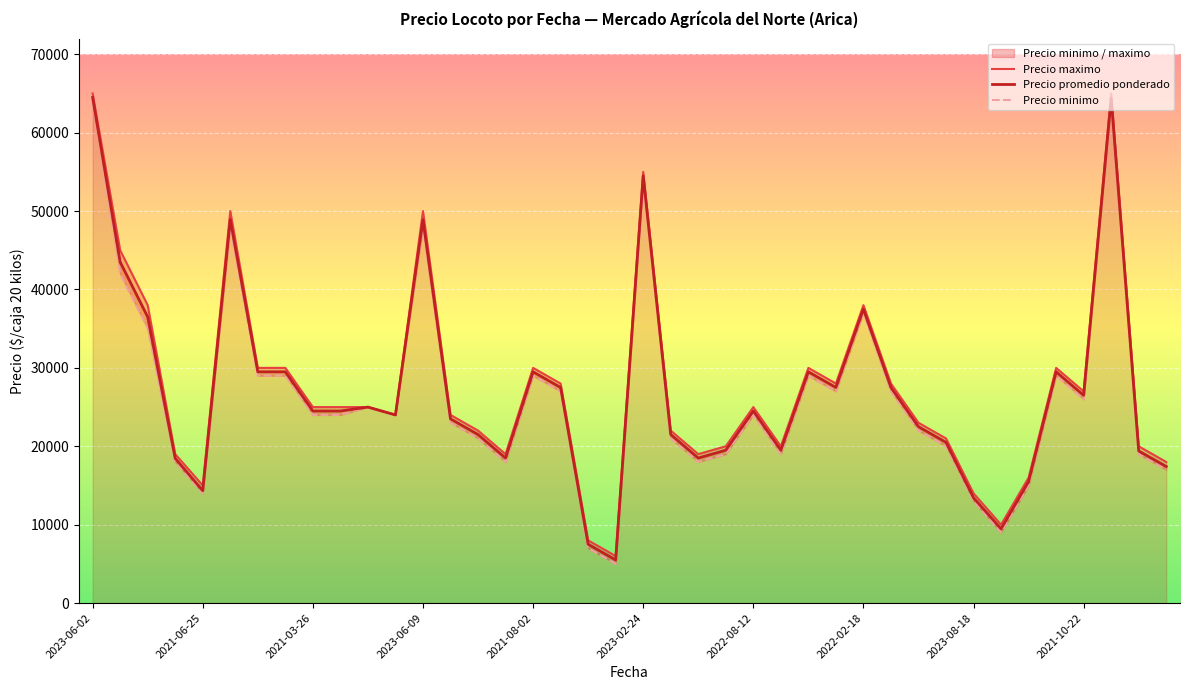

What is the highest value of the Precio promedio ponderado series?

64500